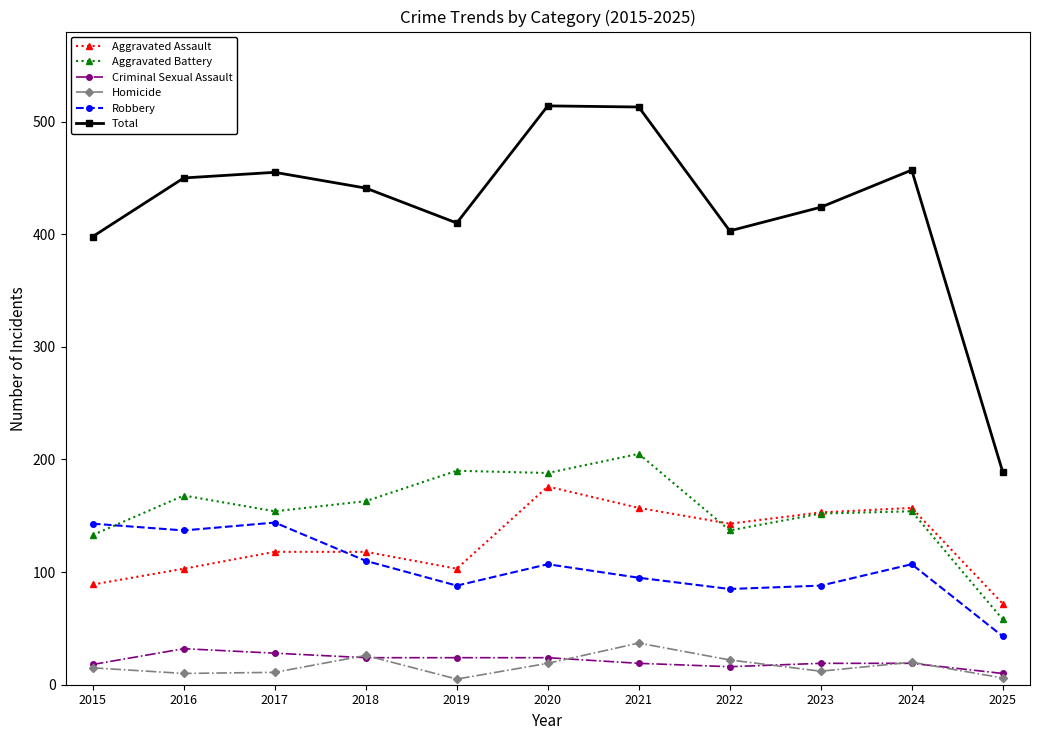

At which label does Homicide reach its peak?

2021